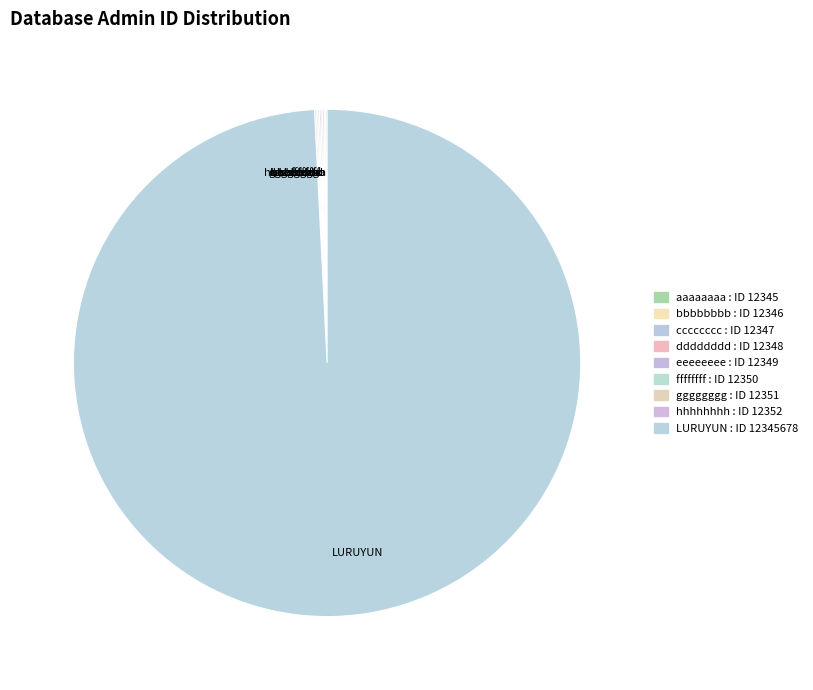

Is it true that LURUYUN is 89% of the pie?

False